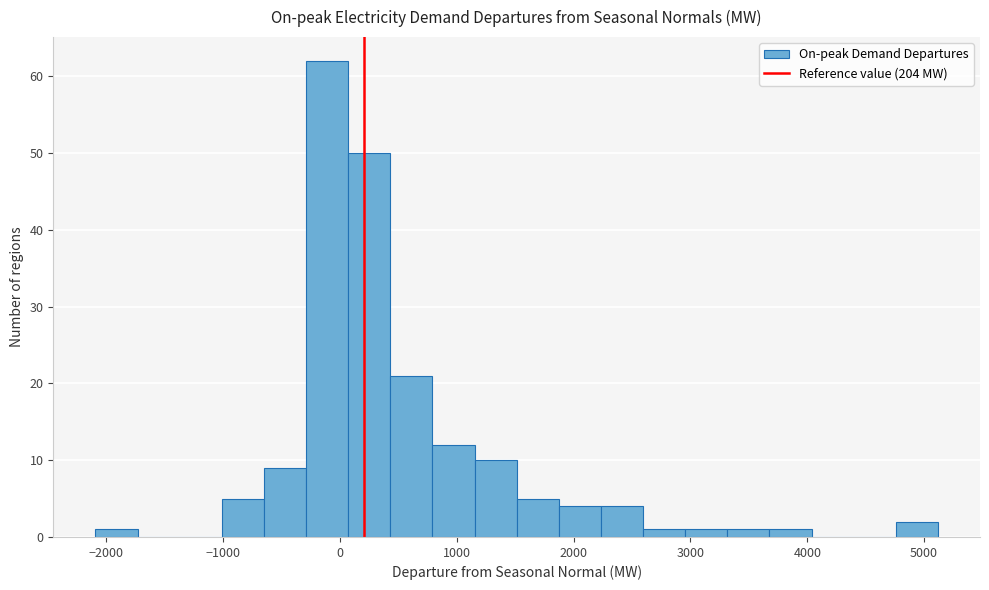

Read against the x-axis, roughly where is the centre of the tallest bar?

-100